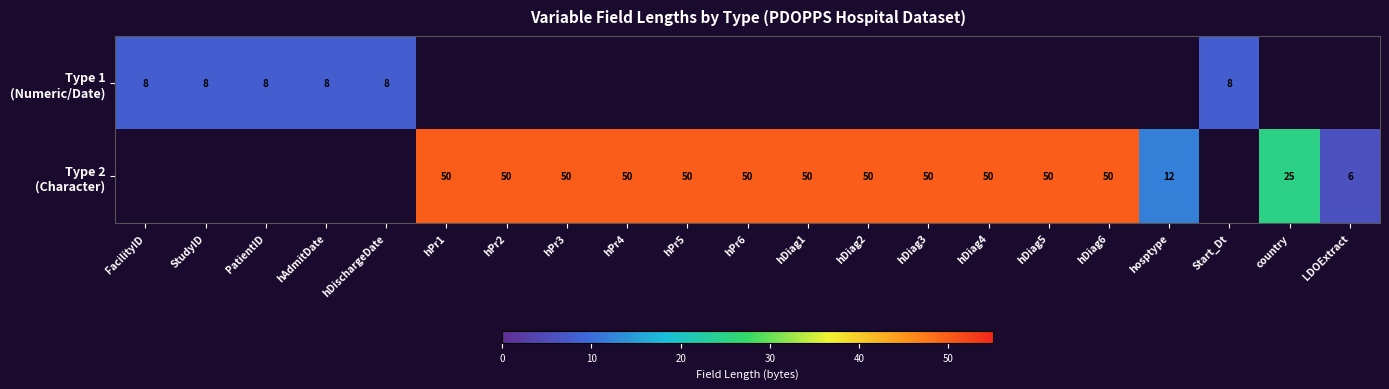

Count the number of data series in this chart.

2